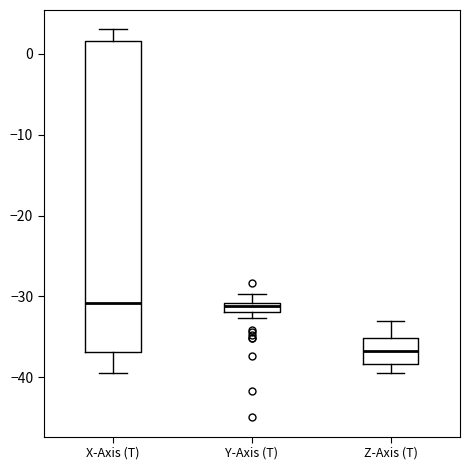

Comparing the boxes themselves (not the whiskers), which one is the tallest?

X-Axis (T)